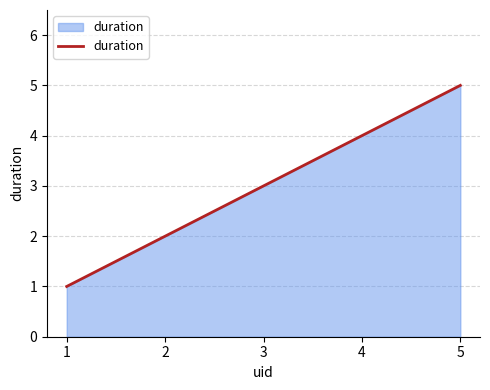

True or false: there are more than 1 points higher than both neighbors.

False